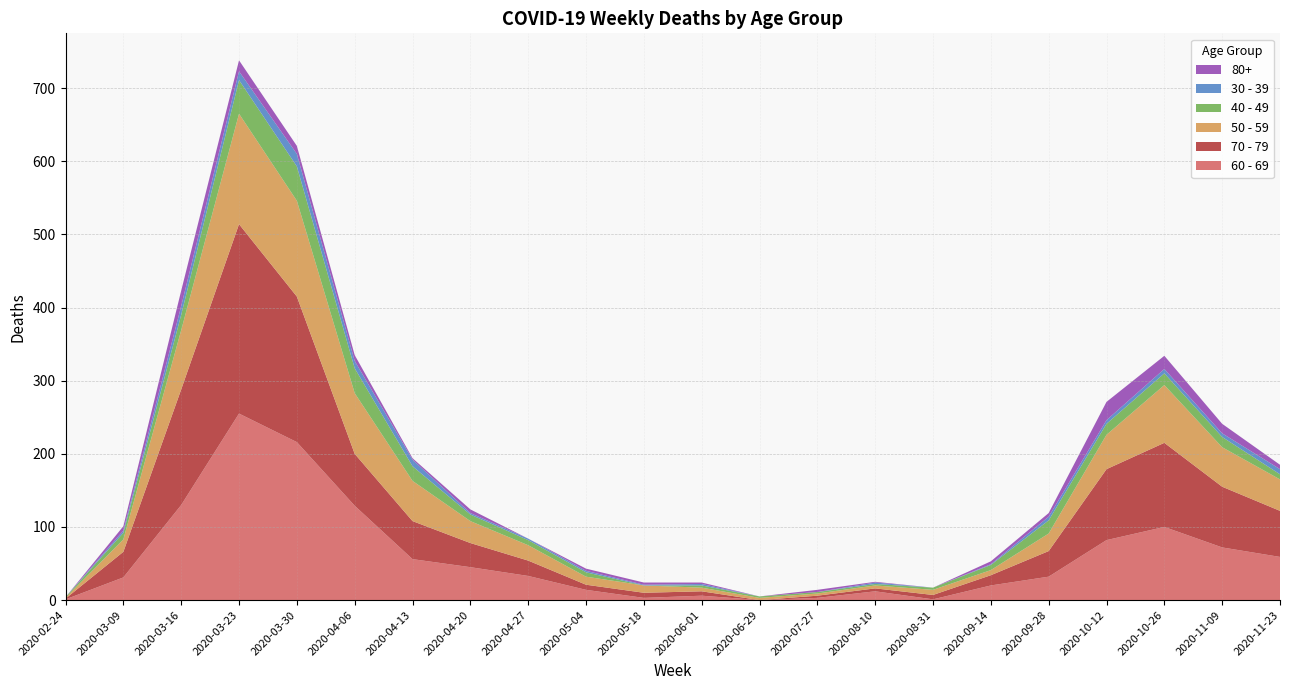

Reading left to right, transcribe all the data shown in this chart.

60 - 69: 2020-02-24=1	2020-03-09=31	2020-03-16=130	2020-03-23=255	2020-03-30=216	2020-04-06=129	2020-04-13=56	2020-04-20=45	2020-04-27=33	2020-05-04=14	2020-05-18=3	2020-06-01=6	2020-06-29=0	2020-07-27=3	2020-08-10=12	2020-08-31=1	2020-09-14=20	2020-09-28=32	2020-10-12=82	2020-10-26=100	2020-11-09=72	2020-11-23=59
70 - 79: 2020-02-24=1	2020-03-09=35	2020-03-16=158	2020-03-23=259	2020-03-30=199	2020-04-06=71	2020-04-13=52	2020-04-20=33	2020-04-27=21	2020-05-04=7	2020-05-18=7	2020-06-01=6	2020-06-29=0	2020-07-27=3	2020-08-10=4	2020-08-31=6	2020-09-14=14	2020-09-28=35	2020-10-12=97	2020-10-26=115	2020-11-09=83	2020-11-23=63
50 - 59: 2020-02-24=1	2020-03-09=17	2020-03-16=81	2020-03-23=151	2020-03-30=131	2020-04-06=83	2020-04-13=55	2020-04-20=30	2020-04-27=21	2020-05-04=11	2020-05-18=10	2020-06-01=5	2020-06-29=3	2020-07-27=3	2020-08-10=4	2020-08-31=7	2020-09-14=7	2020-09-28=24	2020-10-12=47	2020-10-26=79	2020-11-09=54	2020-11-23=43
40 - 49: 2020-02-24=1	2020-03-09=9	2020-03-16=21	2020-03-23=46	2020-03-30=47	2020-04-06=34	2020-04-13=20	2020-04-20=9	2020-04-27=7	2020-05-04=6	2020-05-18=0	2020-06-01=3	2020-06-29=2	2020-07-27=2	2020-08-10=2	2020-08-31=3	2020-09-14=7	2020-09-28=18	2020-10-12=15	2020-10-26=16	2020-11-09=14	2020-11-23=7
30 - 39: 2020-02-24=0	2020-03-09=3	2020-03-16=12	2020-03-23=12	2020-03-30=17	2020-04-06=10	2020-04-13=9	2020-04-20=2	2020-04-27=2	2020-05-04=2	2020-05-18=1	2020-06-01=2	2020-06-29=0	2020-07-27=0	2020-08-10=2	2020-08-31=0	2020-09-14=1	2020-09-28=5	2020-10-12=5	2020-10-26=6	2020-11-09=5	2020-11-23=7
80+: 2020-02-24=0	2020-03-09=6	2020-03-16=21	2020-03-23=15	2020-03-30=11	2020-04-06=8	2020-04-13=2	2020-04-20=5	2020-04-27=0	2020-05-04=3	2020-05-18=3	2020-06-01=2	2020-06-29=0	2020-07-27=3	2020-08-10=1	2020-08-31=0	2020-09-14=4	2020-09-28=5	2020-10-12=25	2020-10-26=18	2020-11-09=13	2020-11-23=6